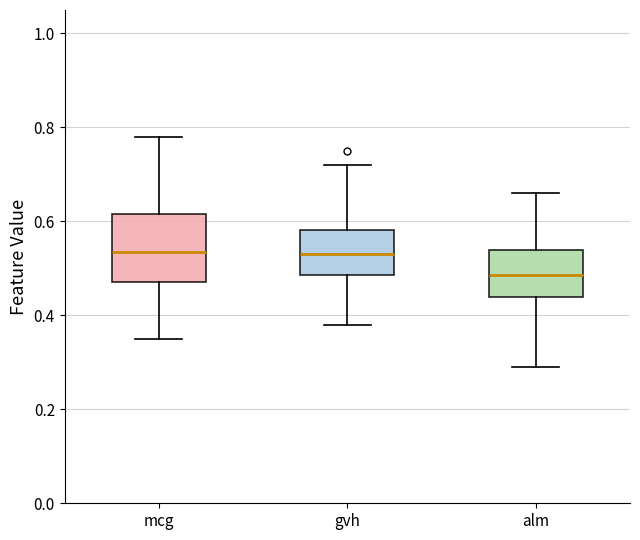

Comparing the boxes themselves (not the whiskers), which one is the tallest?

mcg